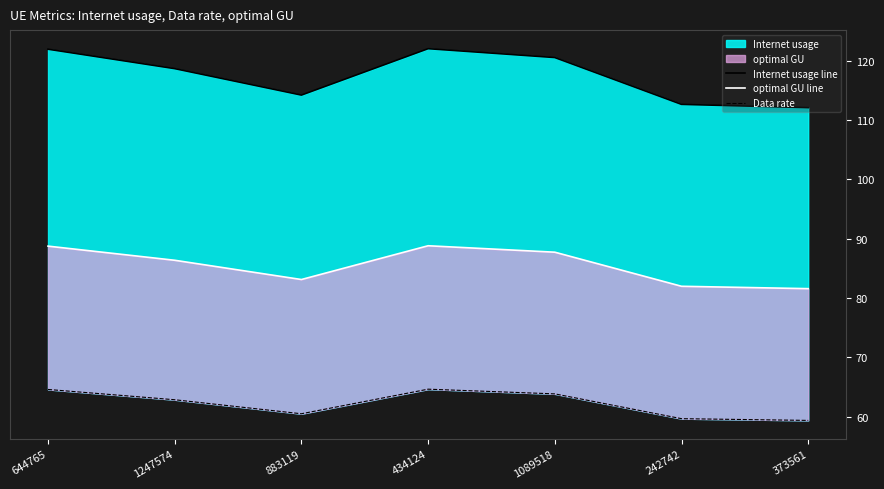

Which series changed the most between 644765 and 1089518?

Internet usage line